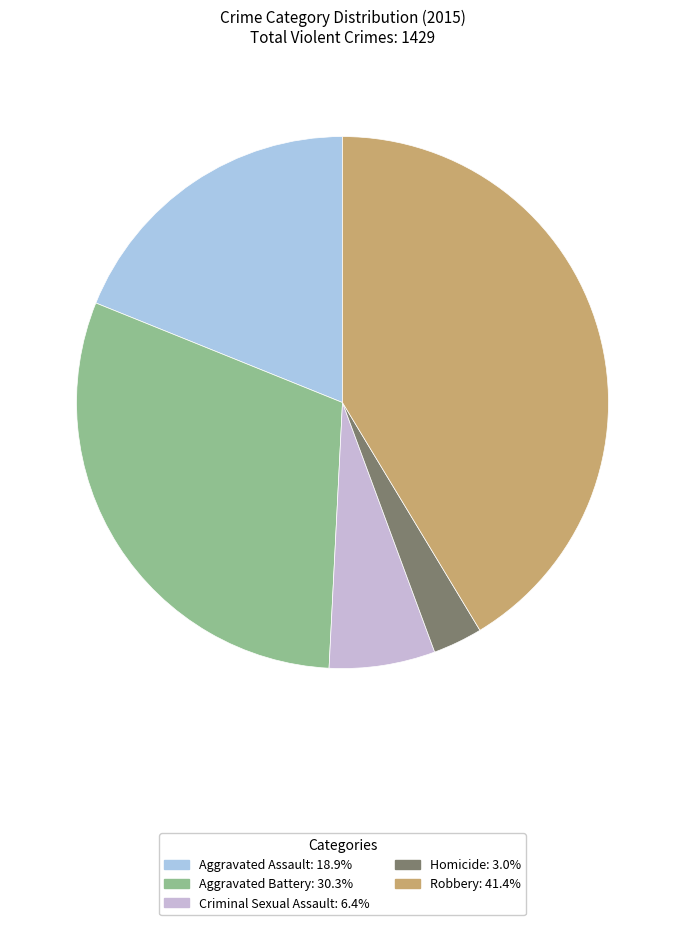

Which slice is the largest?

Robbery